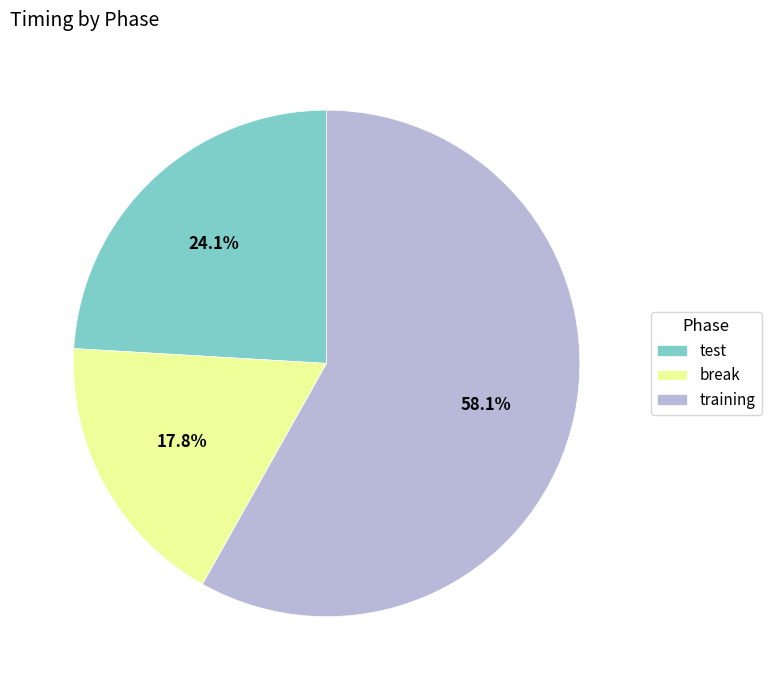

How many segments does this pie chart have?

3